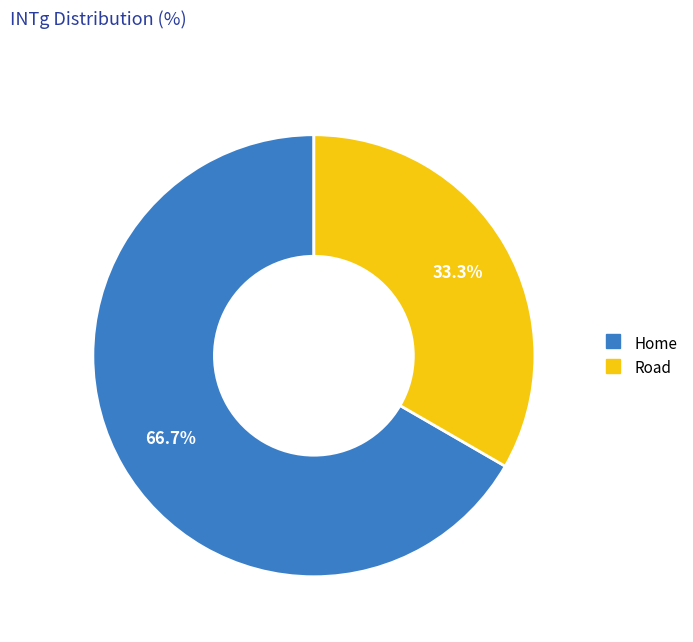

Count the number of slices in the pie.

2